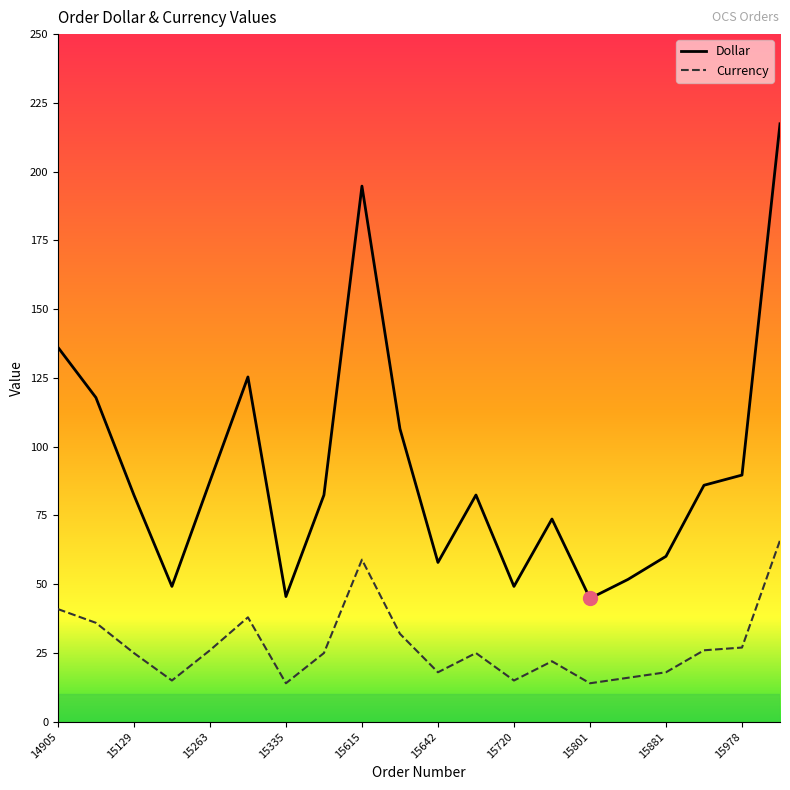

What is the greatest value displayed?

217.6